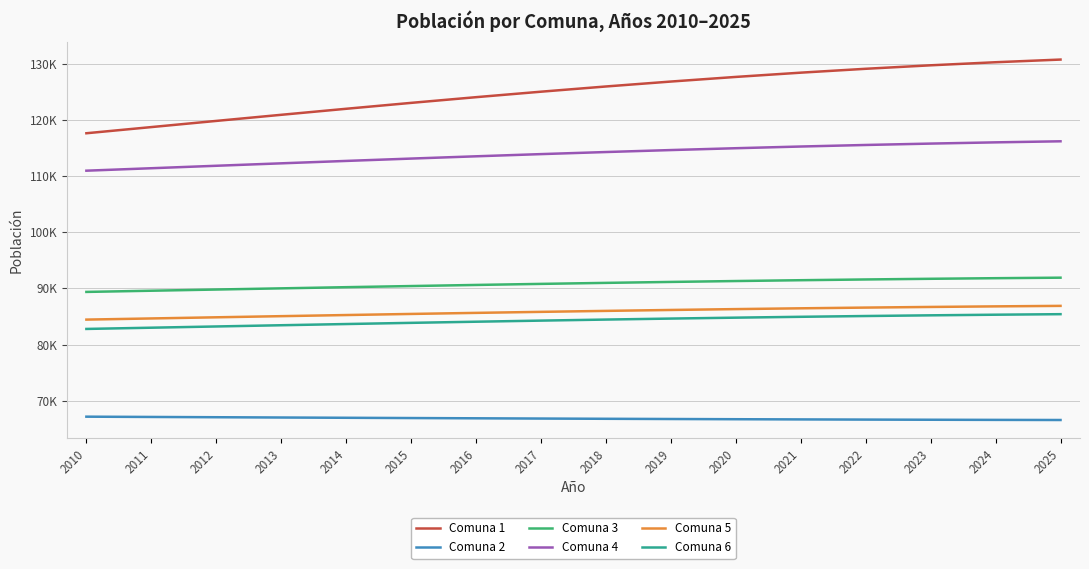

Rank the series at 2019 from lowest to highest value.

Comuna 2, Comuna 6, Comuna 5, Comuna 3, Comuna 4, Comuna 1